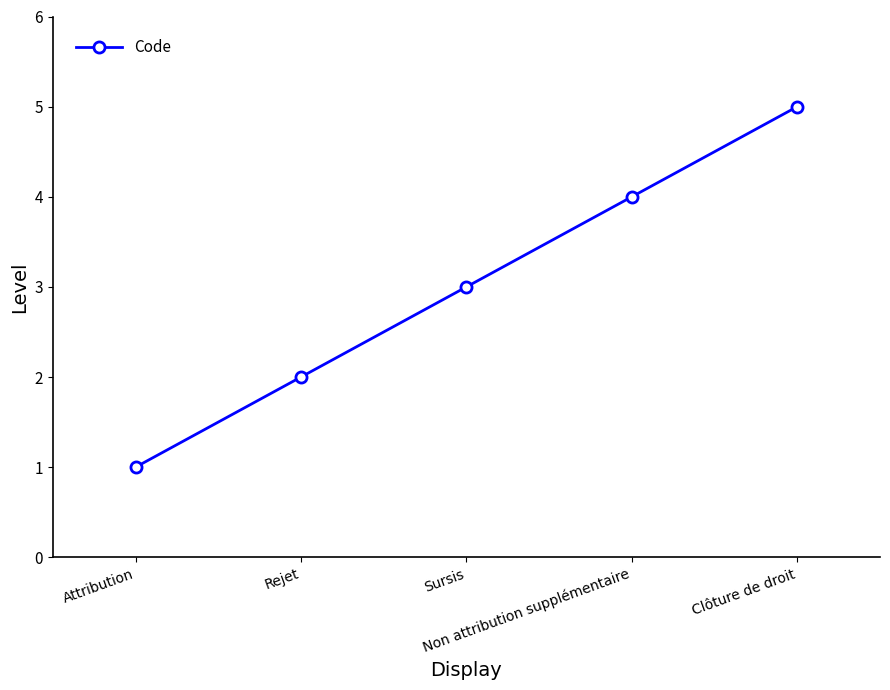

Rank the categories by value from lowest to highest.

Attribution, Rejet, Sursis, Non attribution supplémentaire, Clôture de droit